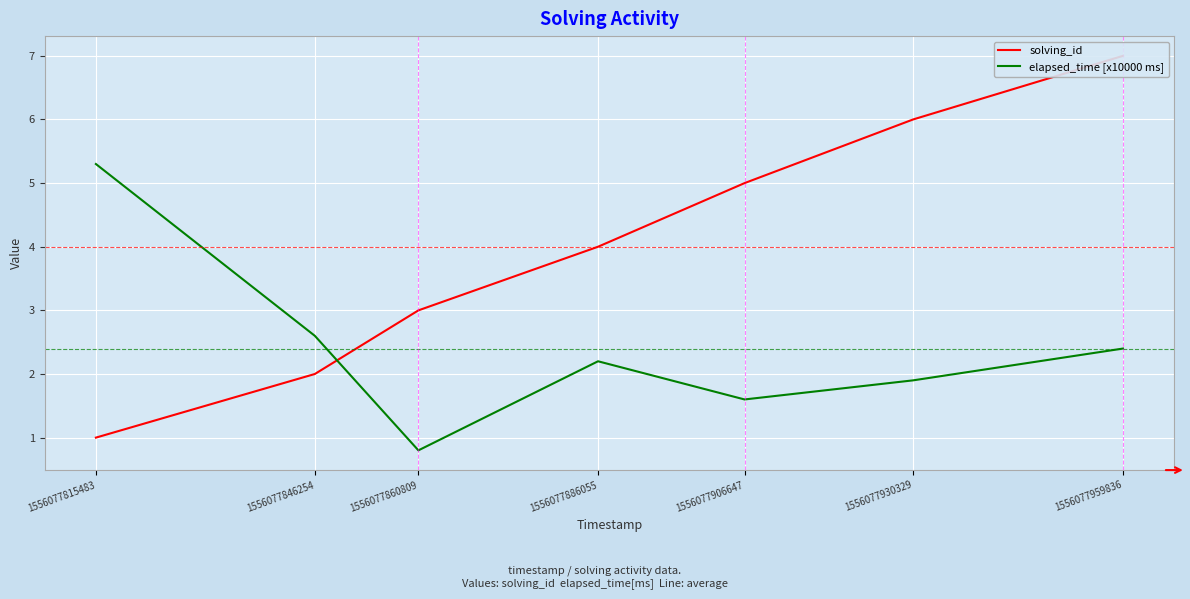

True or false: elapsed_time [x10000 ms] has more than 0 interior local peaks.

True